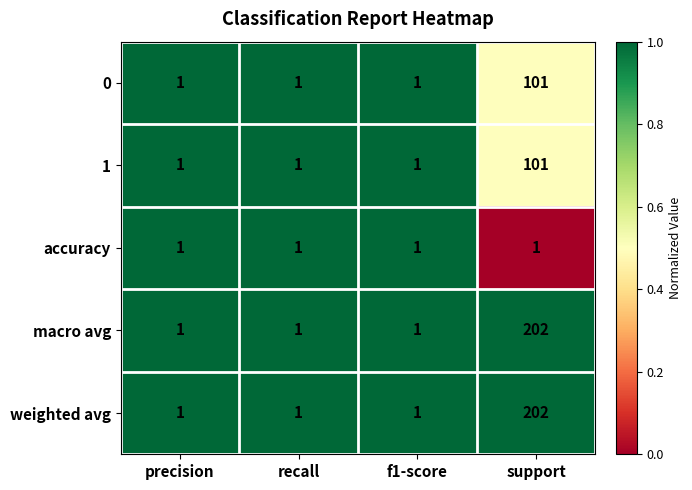

How many weighted avg values are between 1 and 202?

4